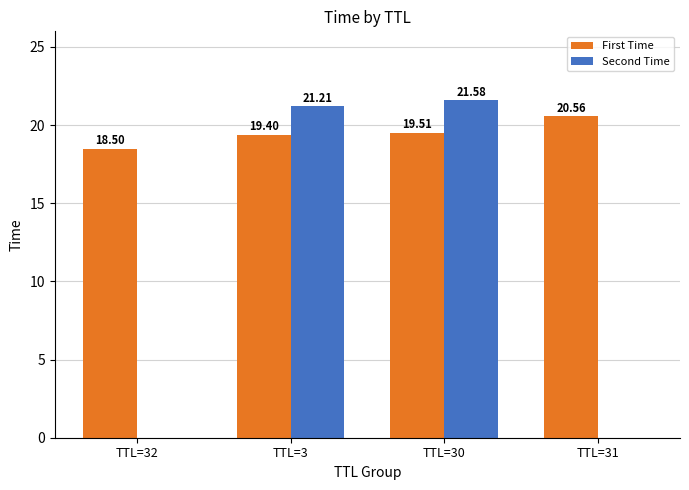

At which label does First Time reach its peak?

TTL=31